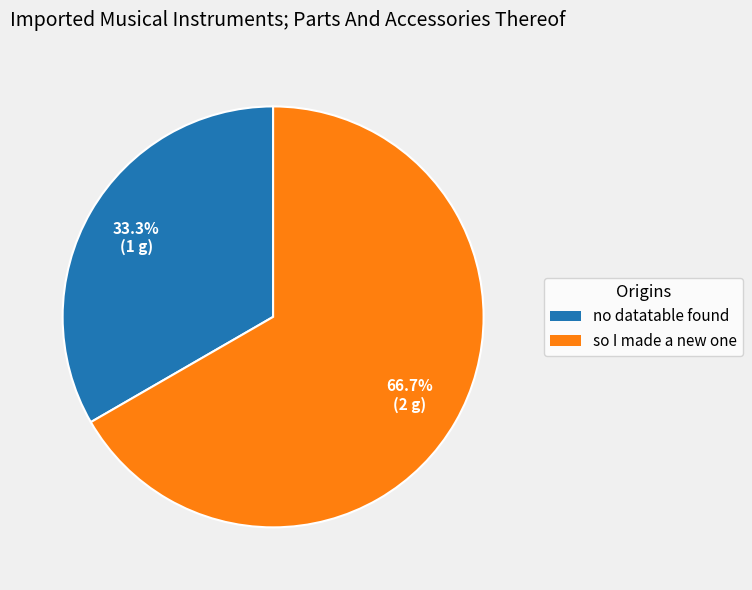

Which category accounts for the majority?

so I made a new one